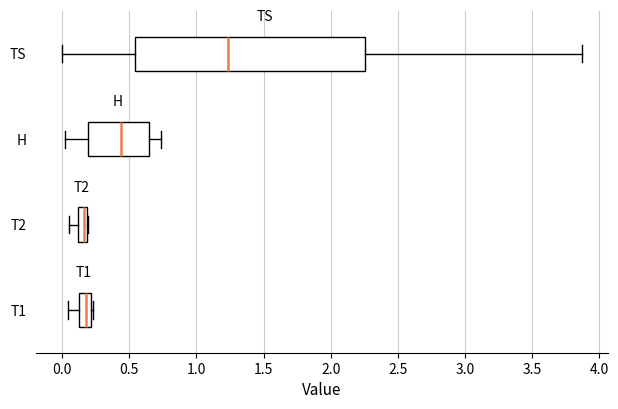

Which box is the widest, from its left edge to its right edge?

TS